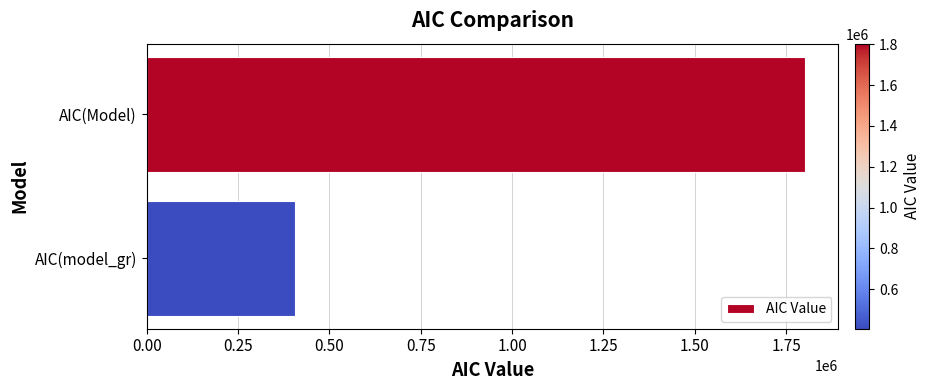

What is the label of the 2nd bar from the bottom?

AIC(Model)